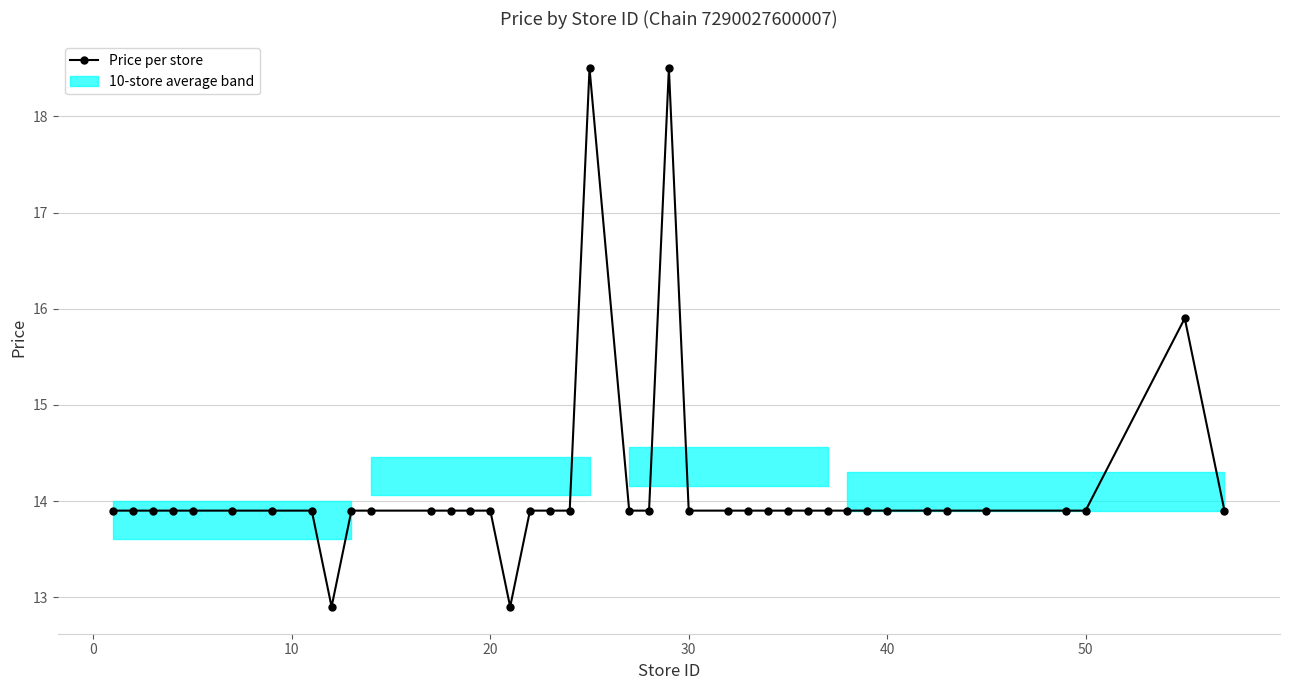

How many values are below 13?

2